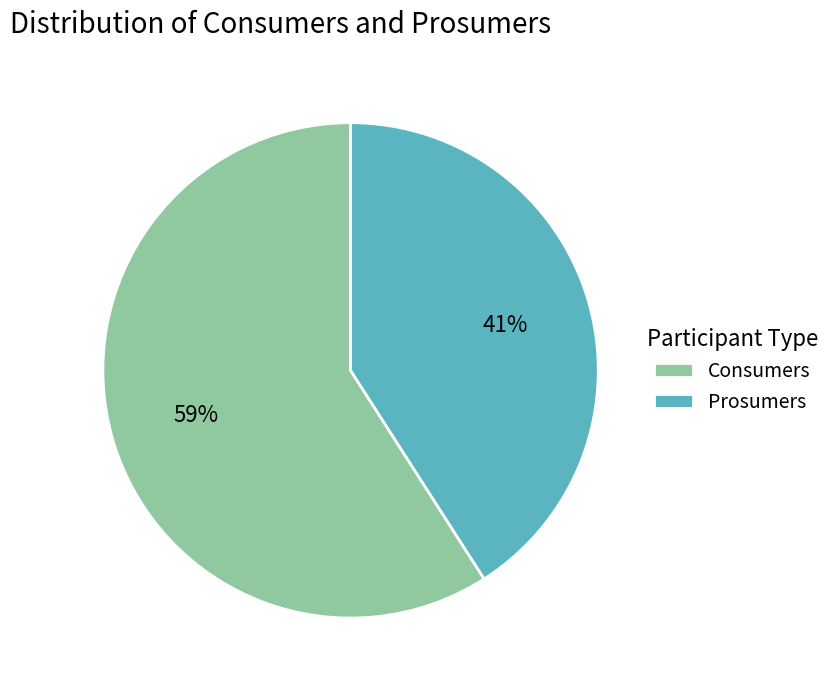

To the nearest percent, what is the average slice percentage?

50%